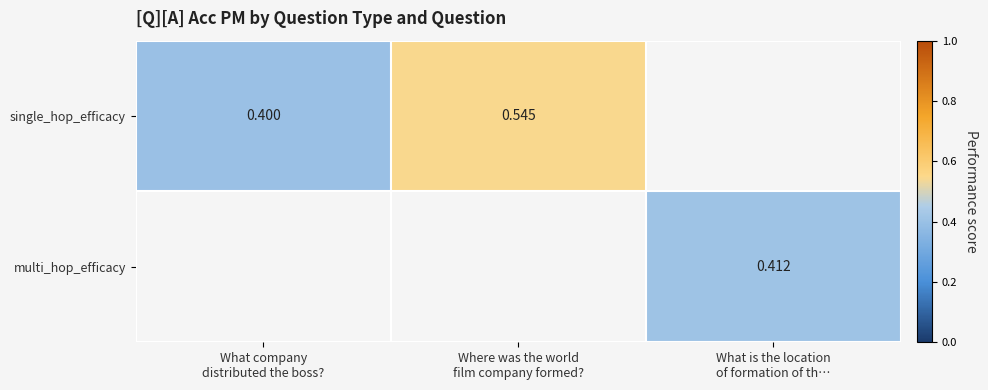

List the series in order of their peak value, lowest first.

single_hop_efficacy, multi_hop_efficacy